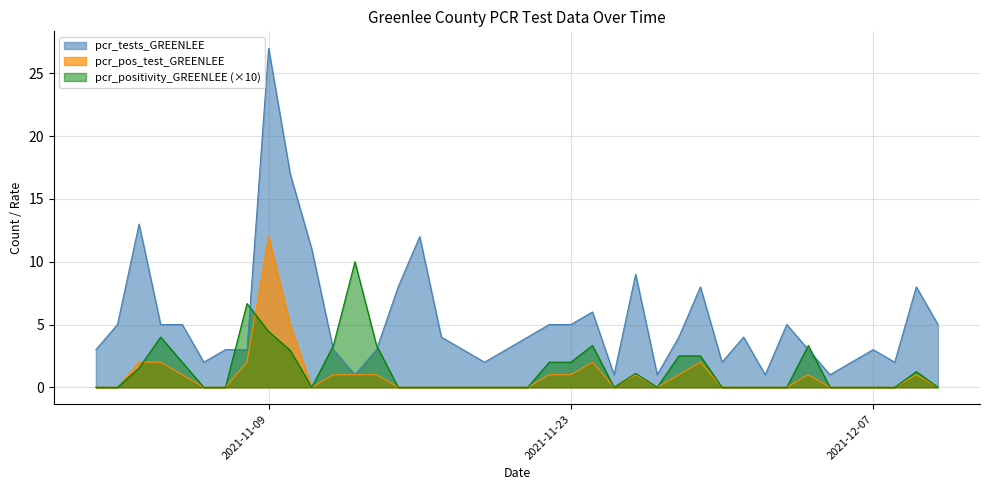

What are all the series names shown in the legend?

pcr_tests_GREENLEE, pcr_pos_test_GREENLEE, pcr_positivity_GREENLEE (×10)